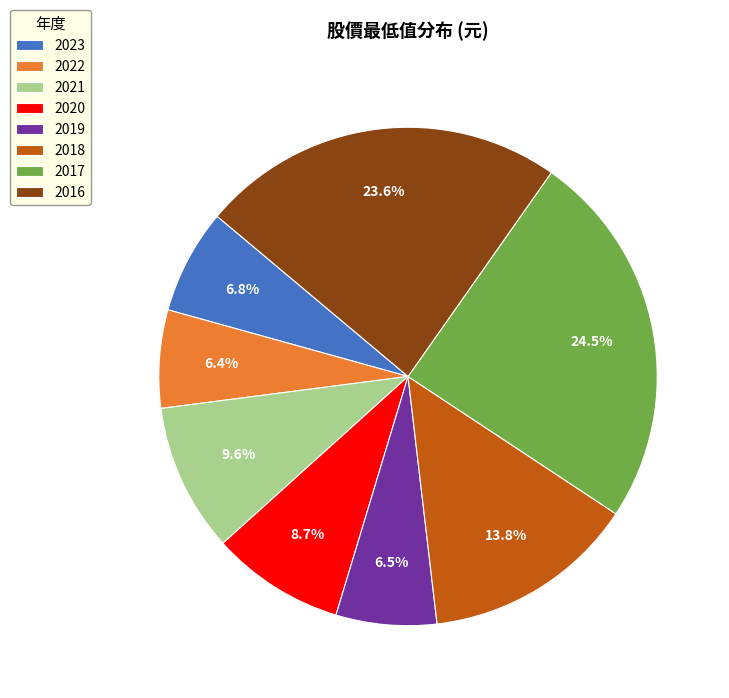

Is there a majority slice in this chart?

No